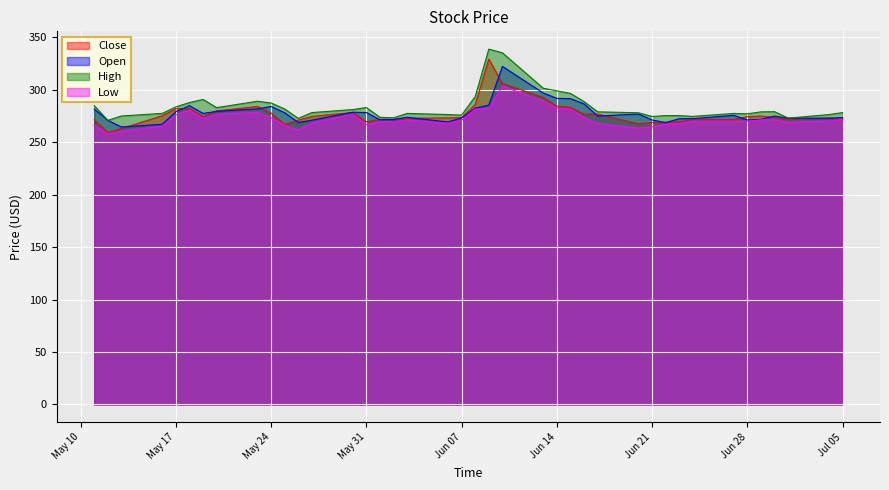

How many lines are shown in the chart?

4